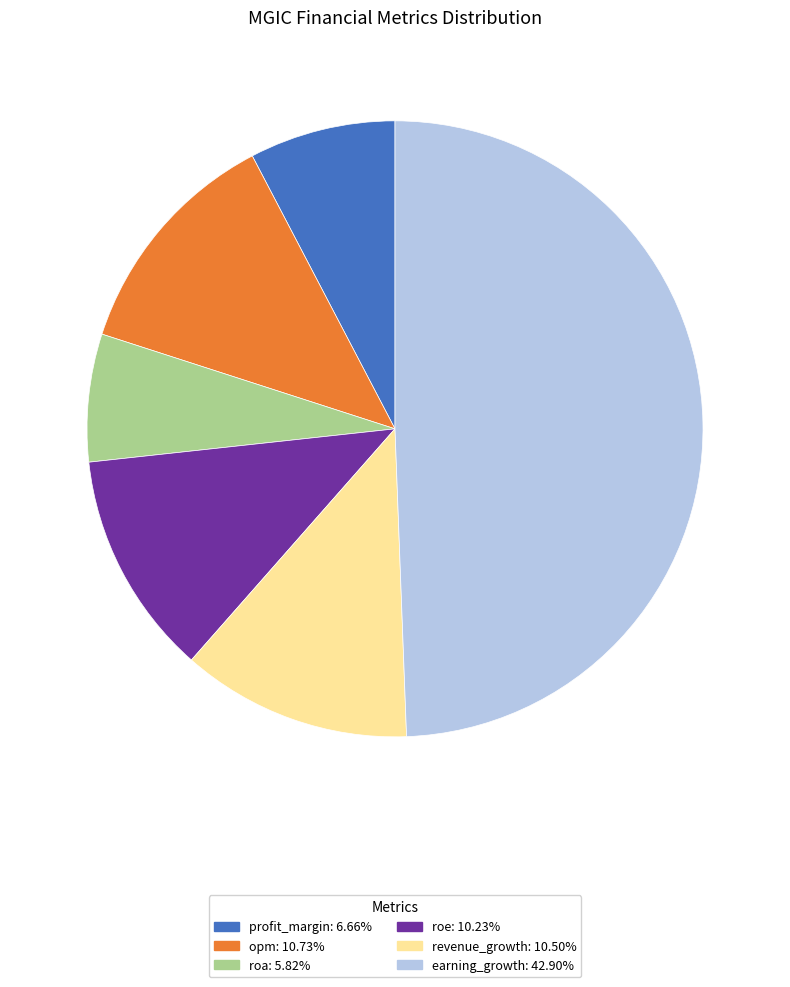

Which slice is the smallest?

roa